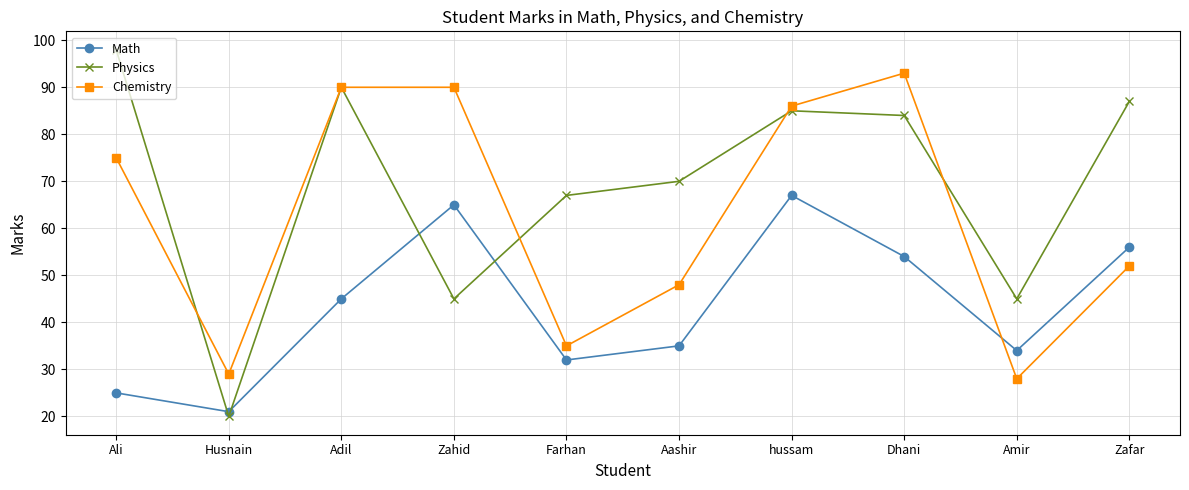

What is the maximum value shown in the chart?

98